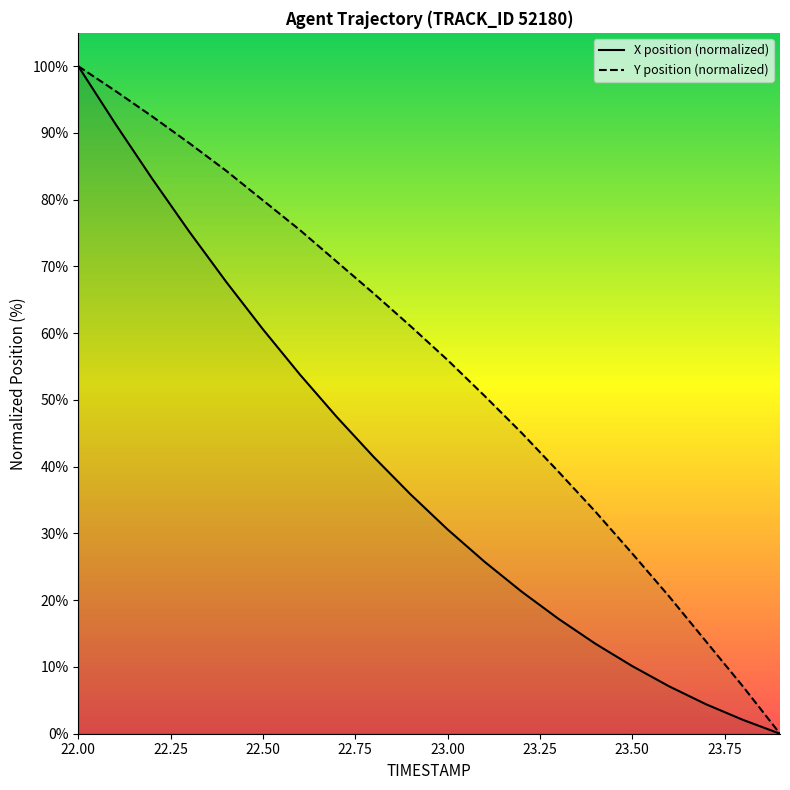

Which series changed the most between 23.0 and 23.1?

Y